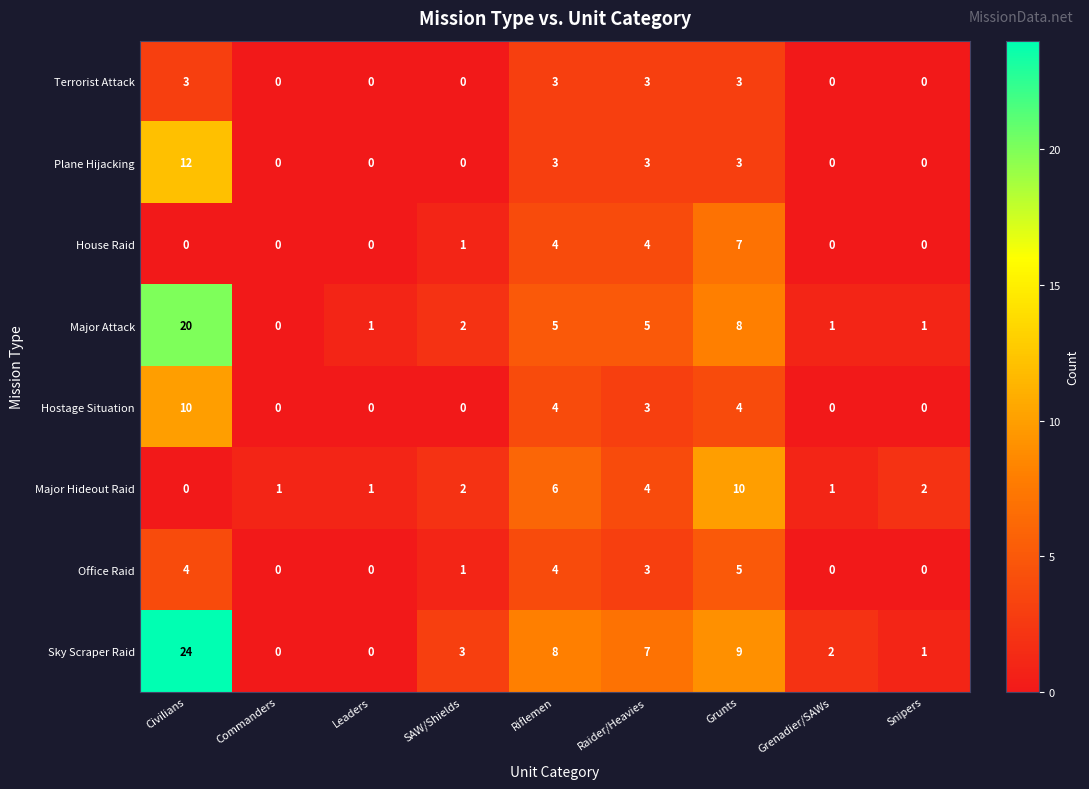

What is the difference between the second highest and second lowest values in the Hostage Situation series?

4